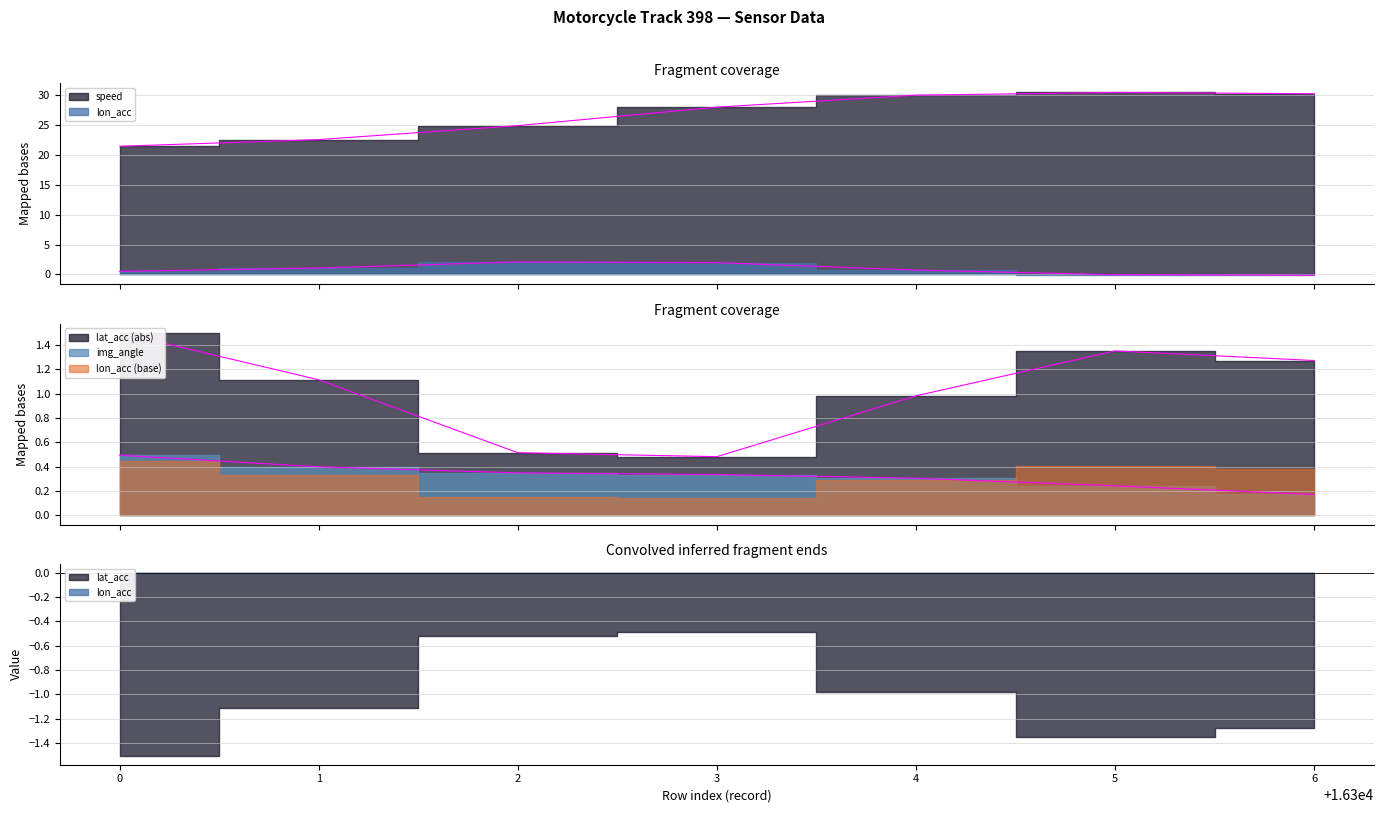

True or false: img_angle and lat_acc cross at least once.

False